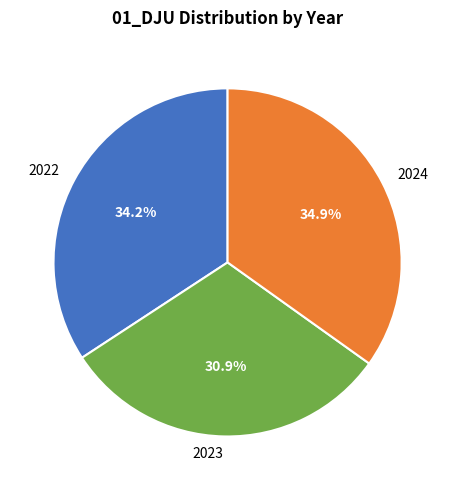

Is it true that 2022 is 34% of the pie?

True